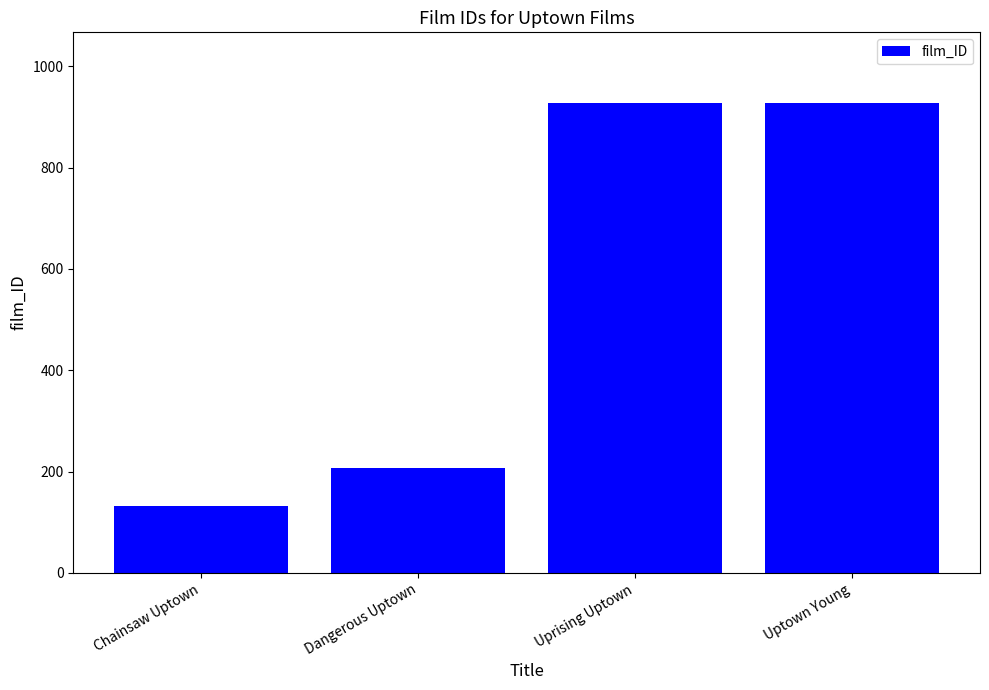

What value does the data have at Uptown Young, to the nearest 10?

930